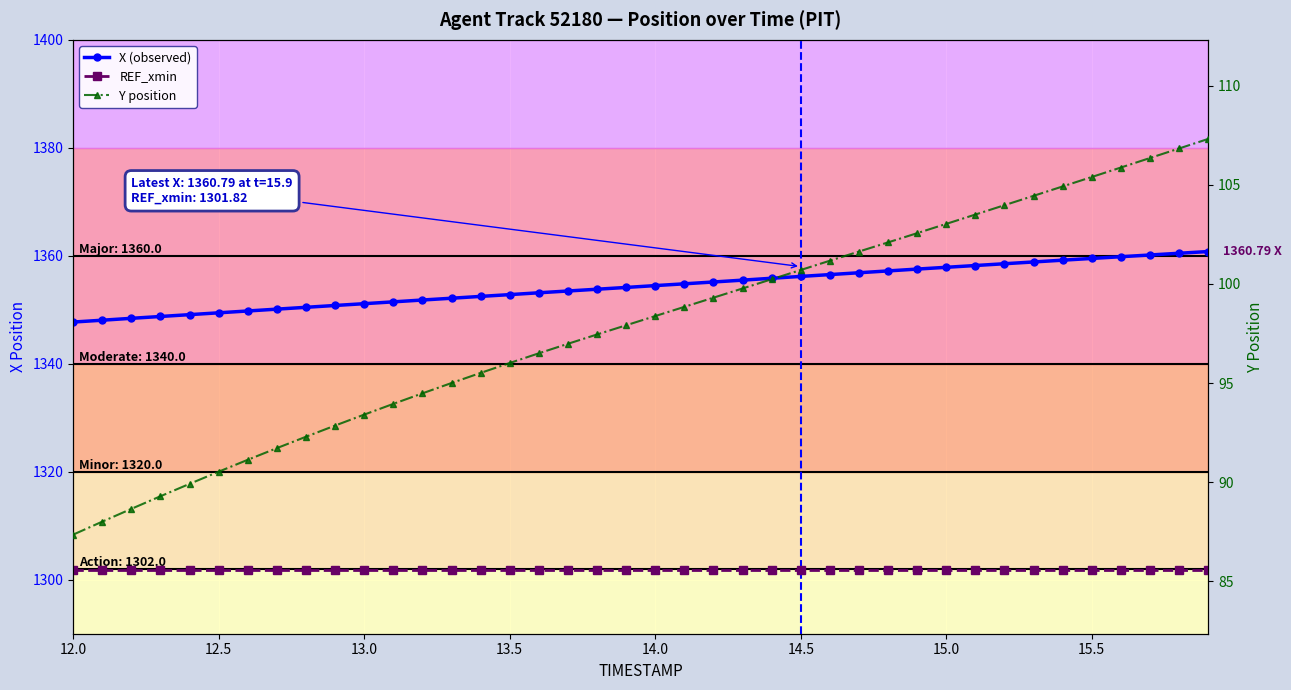

Reading left to right, extract all data points from this chart.

X (observed): 1347.7	1348.1	1348.4	1348.8	1349.1	1349.4	1349.8	1350.1	1350.5	1350.8	1351.1	1351.5	1351.8	1352.1	1352.5	1352.8	1353.2	1353.5	1353.8	1354.1	1354.5	1354.8	1355.2	1355.5	1355.8	1356.2	1356.5	1356.9	1357.2	1357.5	1357.9	1358.2	1358.5	1358.9	1359.2	1359.5	1359.8	1360.2	1360.5	1360.8
REF_xmin: 1301.8	1301.8	1301.8	1301.8	1301.8	1301.8	1301.8	1301.8	1301.8	1301.8	1301.8	1301.8	1301.8	1301.8	1301.8	1301.8	1301.8	1301.8	1301.8	1301.8	1301.8	1301.8	1301.8	1301.8	1301.8	1301.8	1301.8	1301.8	1301.8	1301.8	1301.8	1301.8	1301.8	1301.8	1301.8	1301.8	1301.8	1301.8	1301.8	1301.8
Y position: 87.3	88.0	88.7	89.3	89.9	90.5	91.1	91.7	92.3	92.9	93.4	93.9	94.5	95.0	95.5	96.0	96.5	97.0	97.4	97.9	98.4	98.8	99.3	99.8	100.2	100.7	101.2	101.6	102.1	102.6	103.0	103.5	104.0	104.4	104.9	105.4	105.9	106.4	106.8	107.3